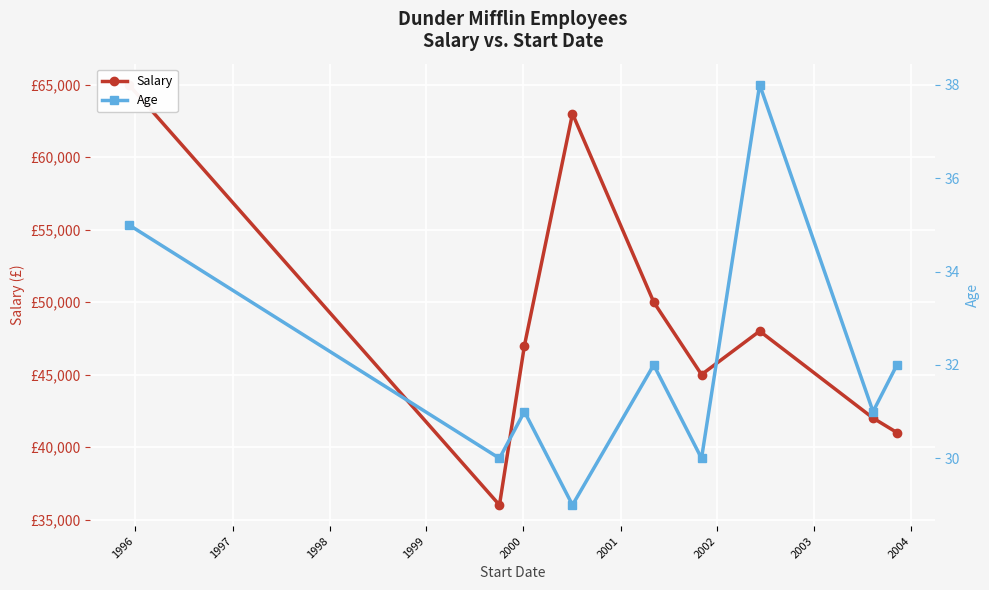

Does the chart display data point markers on the line(s)?

Yes